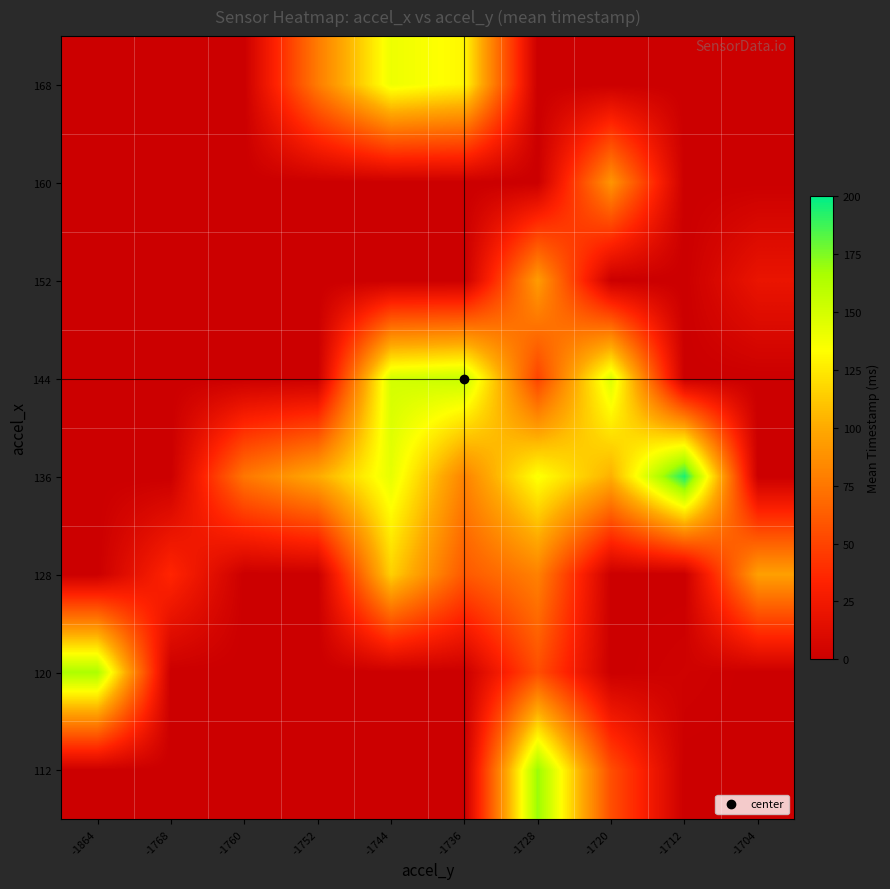

Count the number of categories in the chart.

10